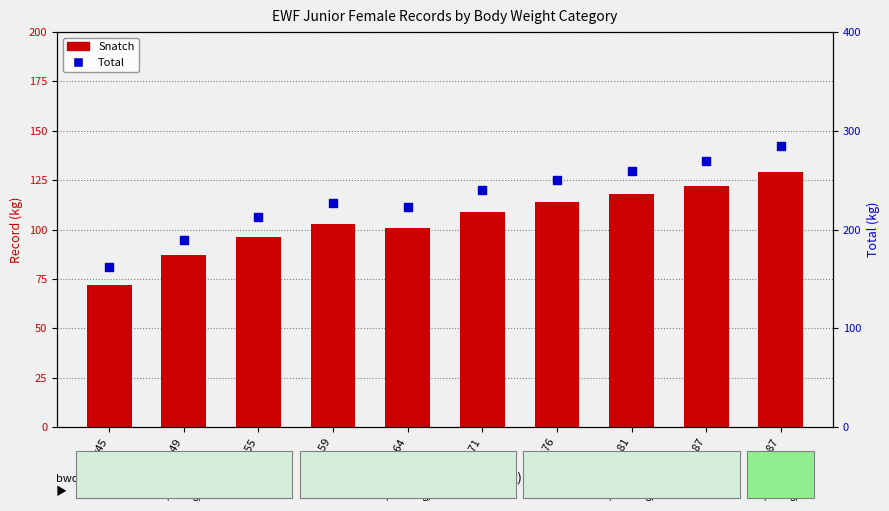

Which series has the largest total across all categories?

Total